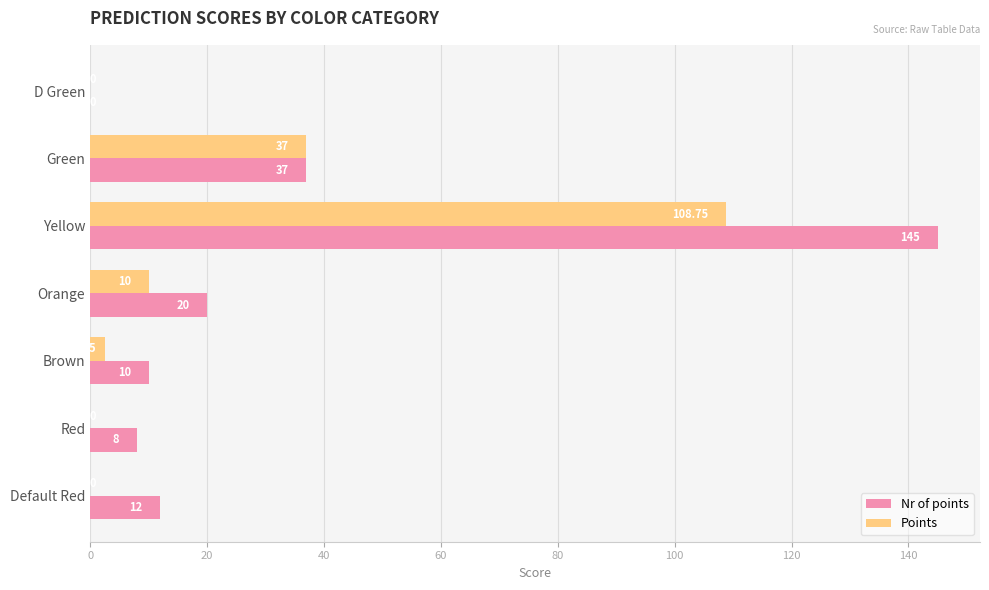

Which label corresponds to the largest value in the chart?

Yellow